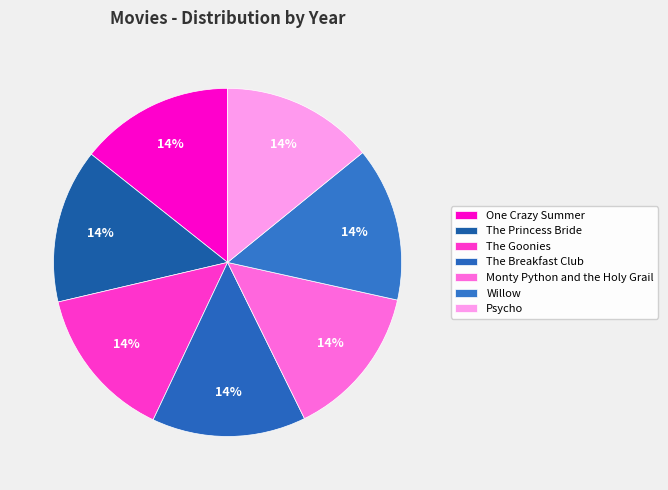

To the nearest percent, what is the average slice percentage?

14%